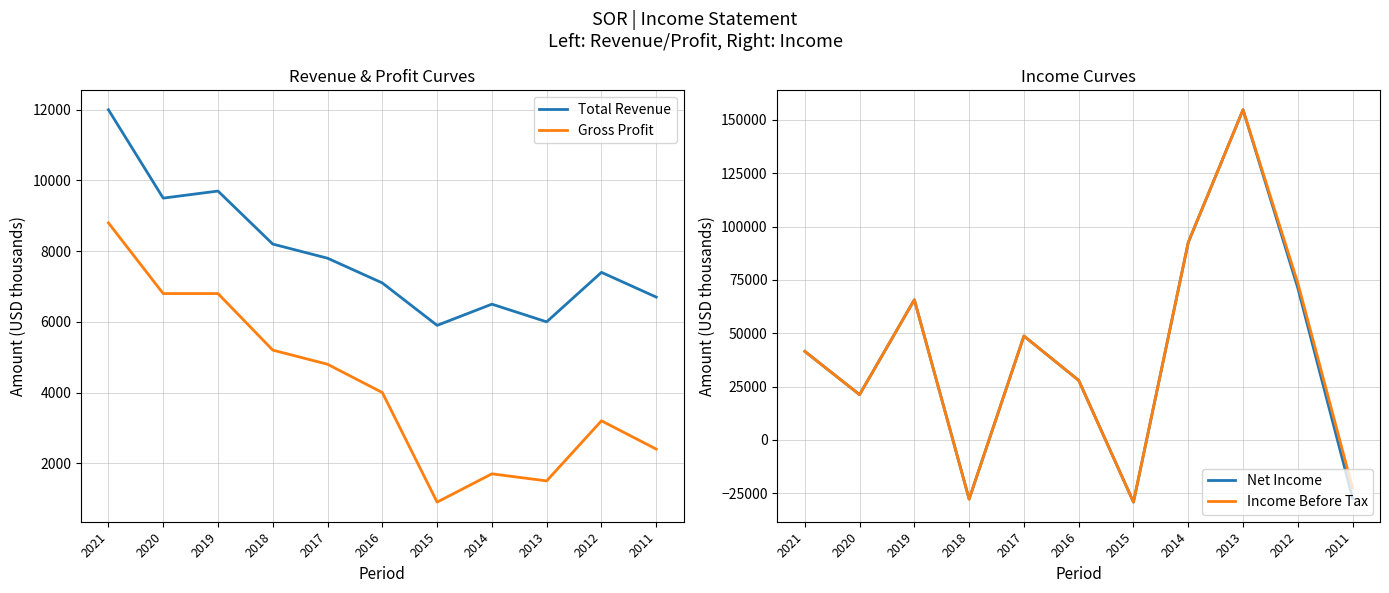

At which category is the sum across all series the highest?

2013